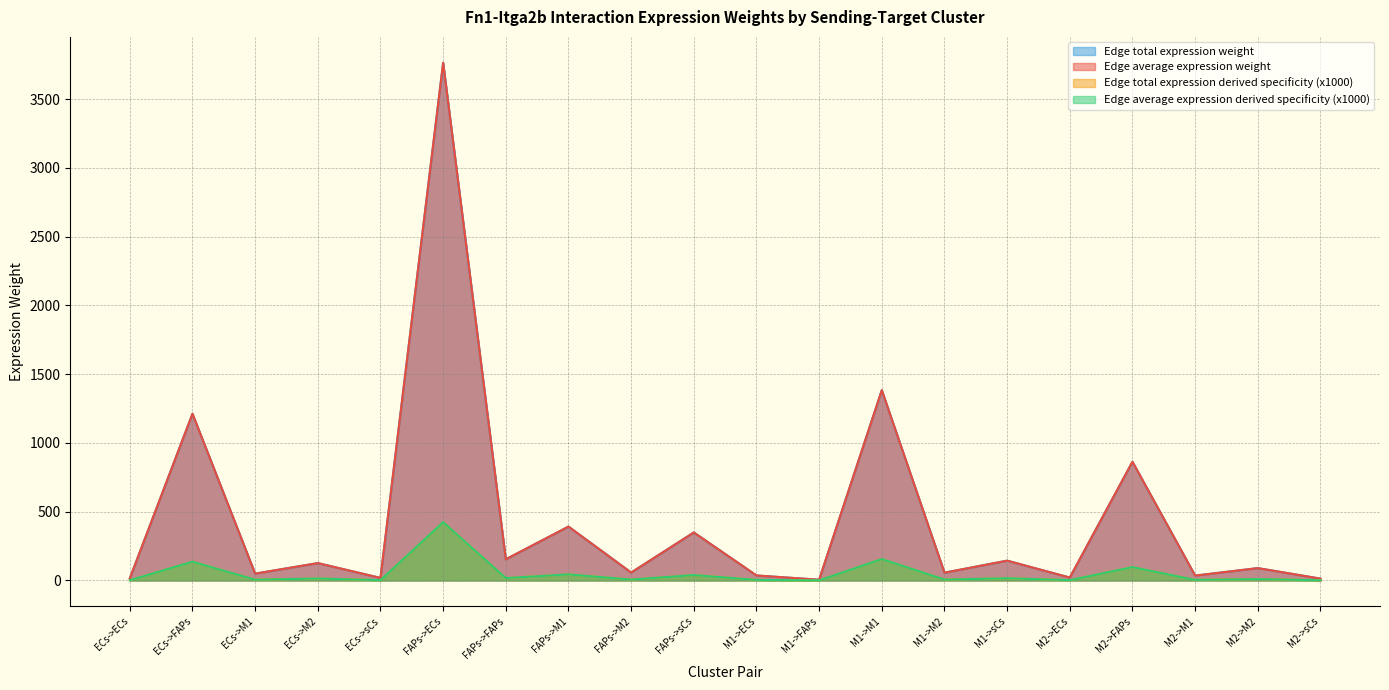

What is the difference between the maximum and minimum values in the Edge total expression derived specificity series?

423.2